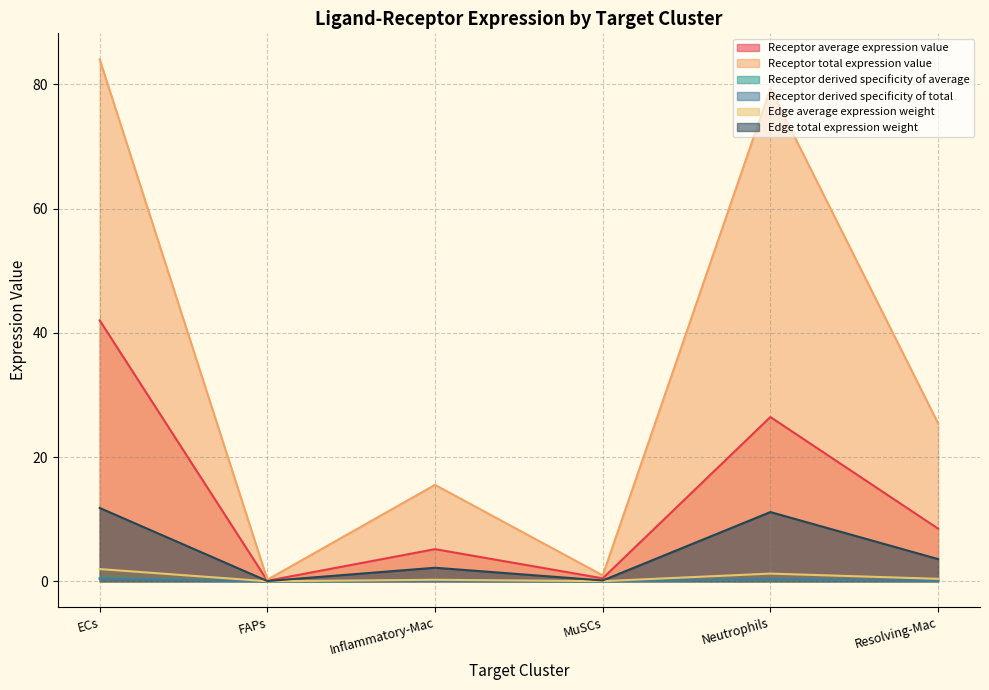

How many data points in Receptor total expression value are less than 25?

3